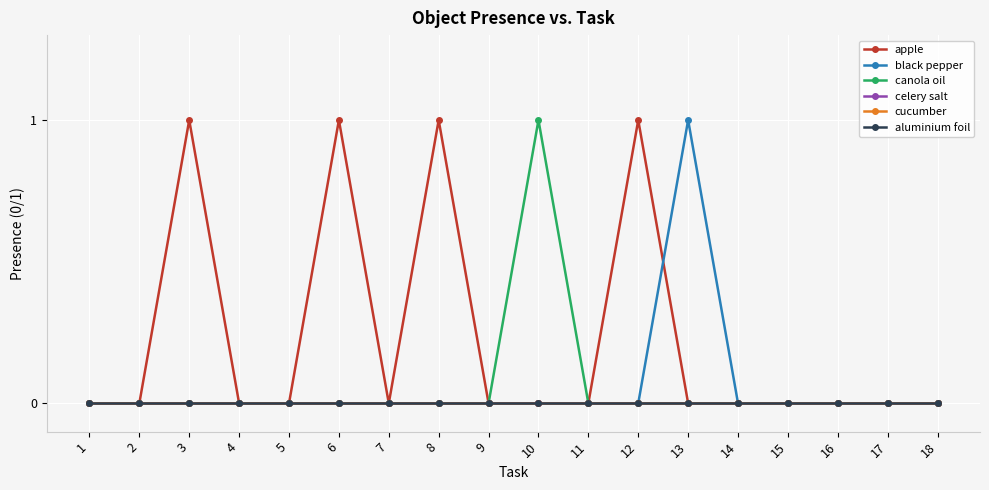

Which has a higher value, 8 or 18?

8